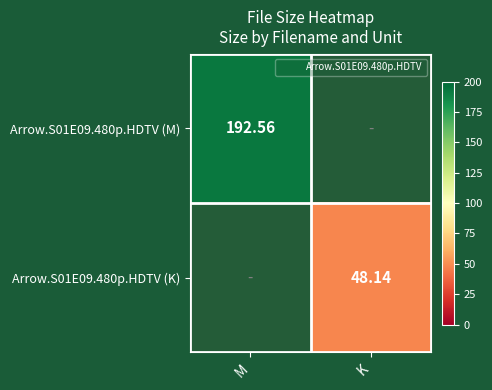

True or false: Arrow.S01E09.480p.HDTV (M) has a value of 192.6 at M.

True